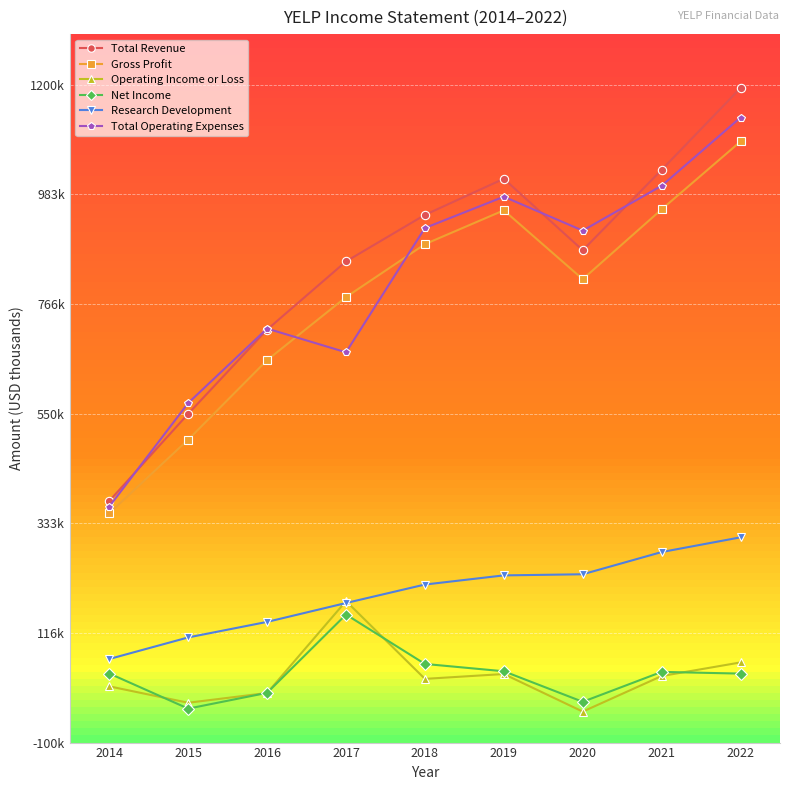

Which label corresponds to the largest value in the chart?

2022